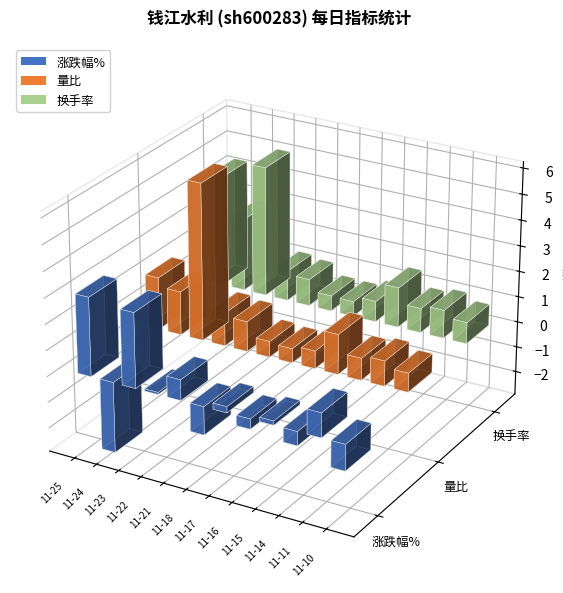

What is the minimum value for 量比?

0.6